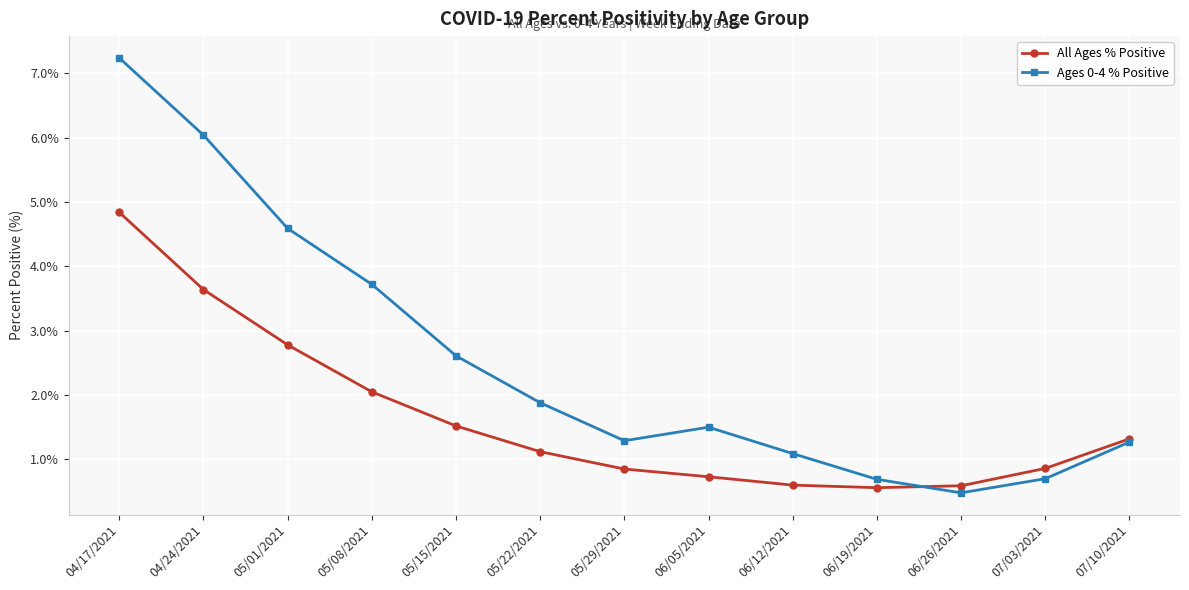

What are all the series names shown in the legend?

All Ages % Positive, Ages 0-4 % Positive